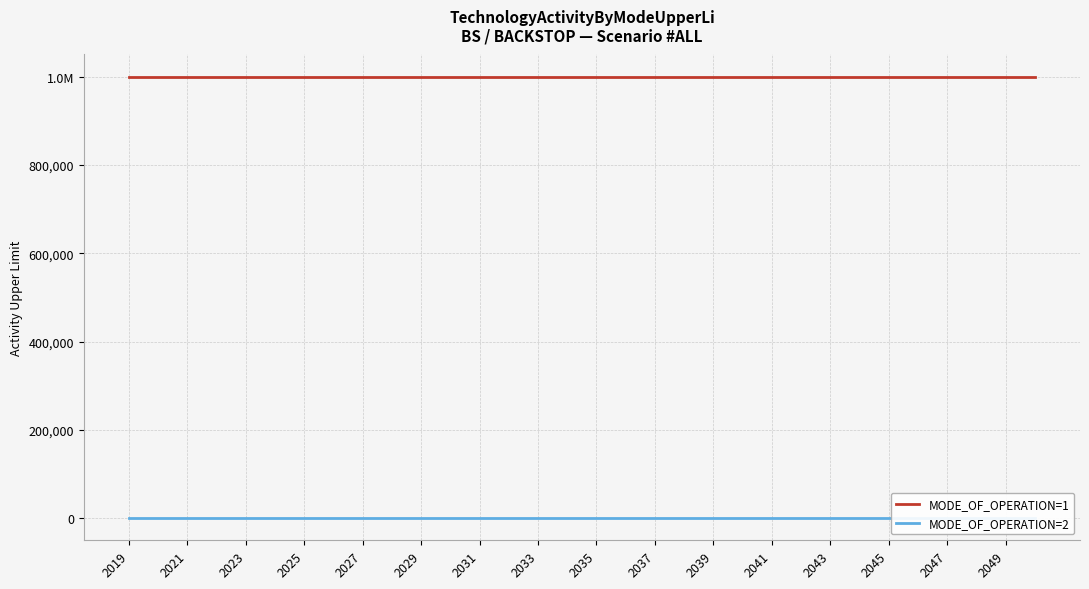

Which series changed the most between 2041 and 2043?

MODE_OF_OPERATION=1